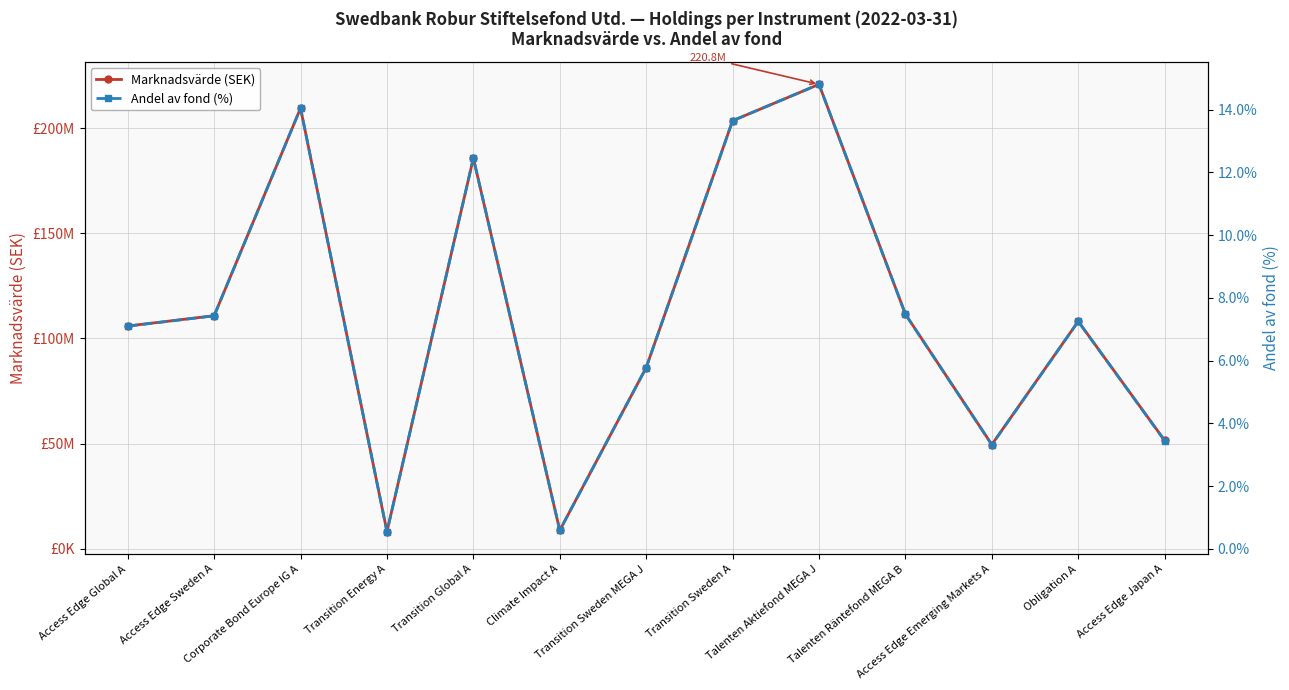

What is the difference between the highest and lowest values at Access Edge Global A?

105891334.0